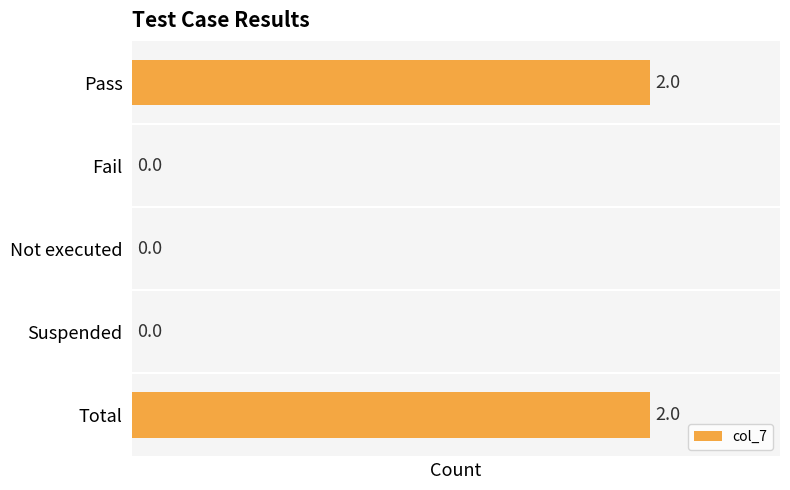

Is it true that the value at Fail is -1?

False